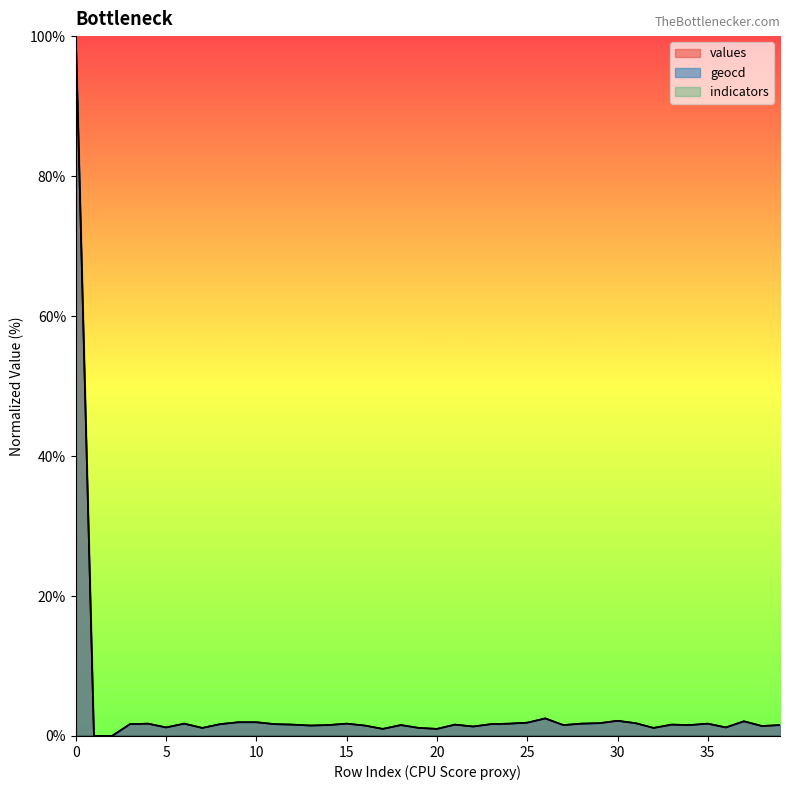

What is the value of the geocd point at the 10th from the left?

2.0